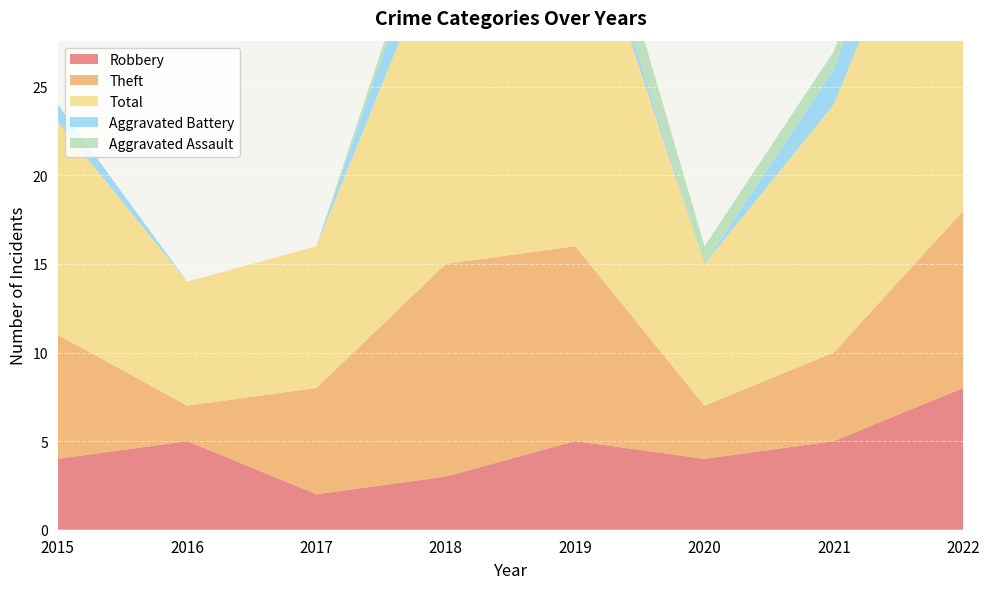

Reading right to left, extract all data points from this chart.

Robbery: 2022=8	2021=5	2020=4	2019=5	2018=3	2017=2	2016=5	2015=4
Theft: 2022=10	2021=5	2020=3	2019=11	2018=12	2017=6	2016=2	2015=7
Total: 2022=24	2021=14	2020=8	2019=21	2018=19	2017=8	2016=7	2015=12
Aggravated Battery: 2022=5	2021=2	2020=0	2019=1	2018=3	2017=0	2016=0	2015=1
Aggravated Assault: 2022=0	2021=1	2020=1	2019=3	2018=1	2017=0	2016=0	2015=0